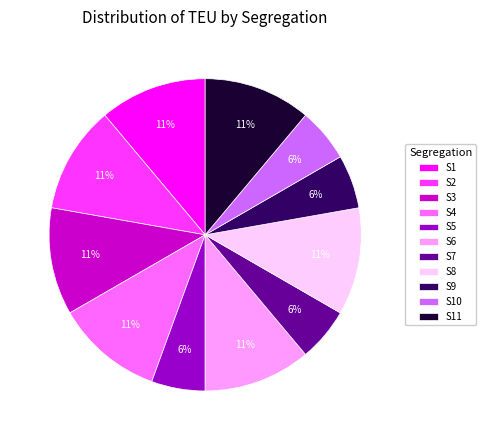

To the nearest percent, what percentage of the pie is S7?

6%